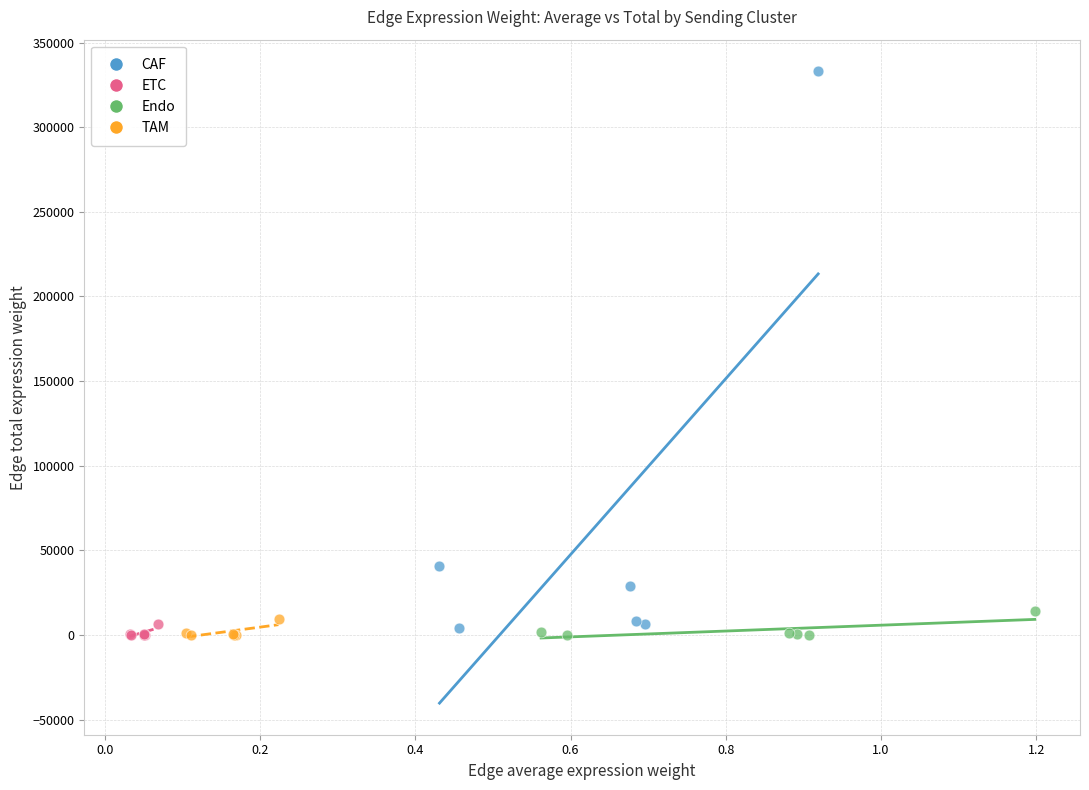

Which series has the largest Y range (max minus min)?

CAF